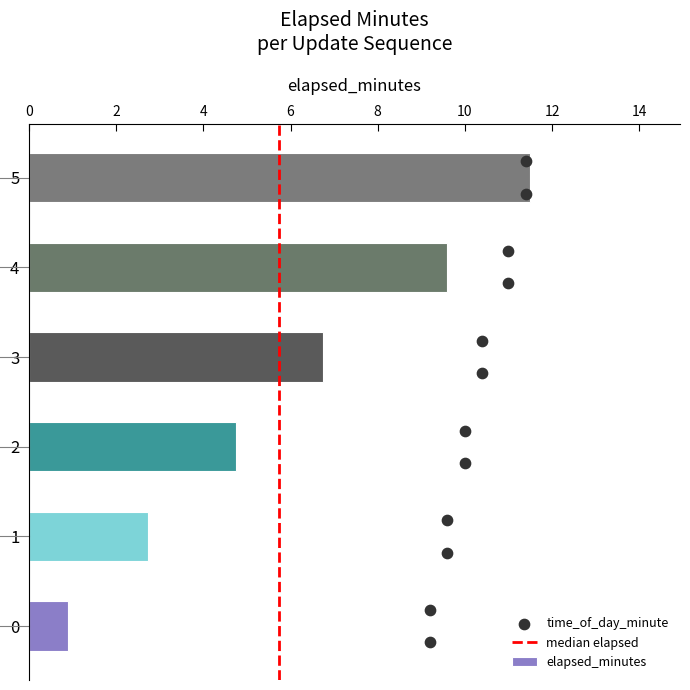

Approximately how many times larger is the value at 4 compared to 3?

1.4